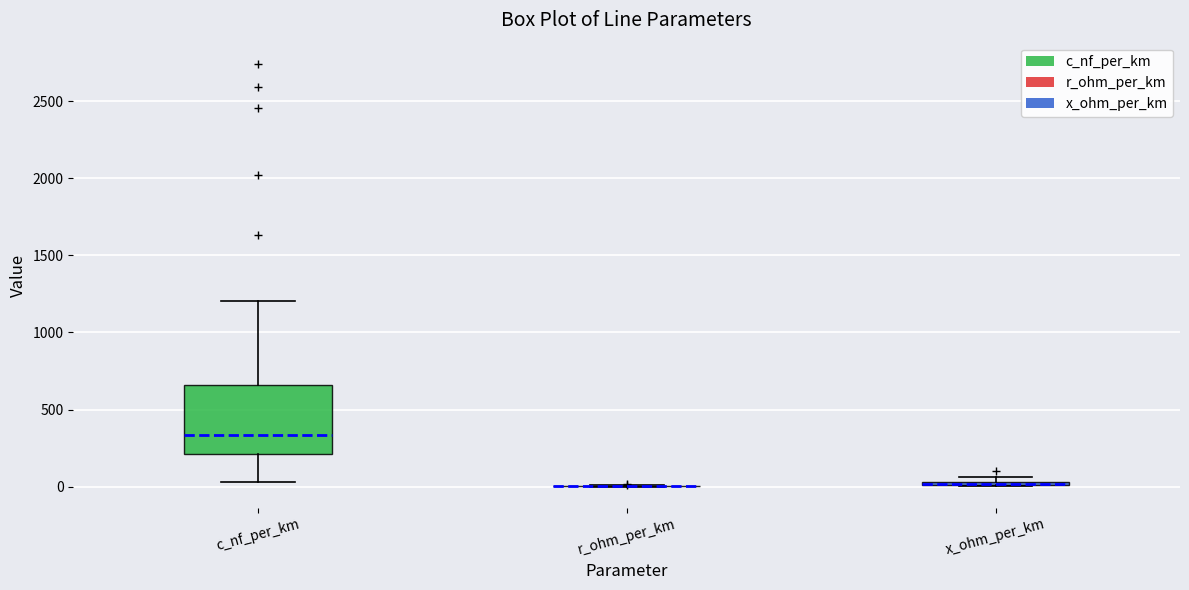

Comparing the boxes themselves (not the whiskers), which one is the tallest?

c_nf_per_km